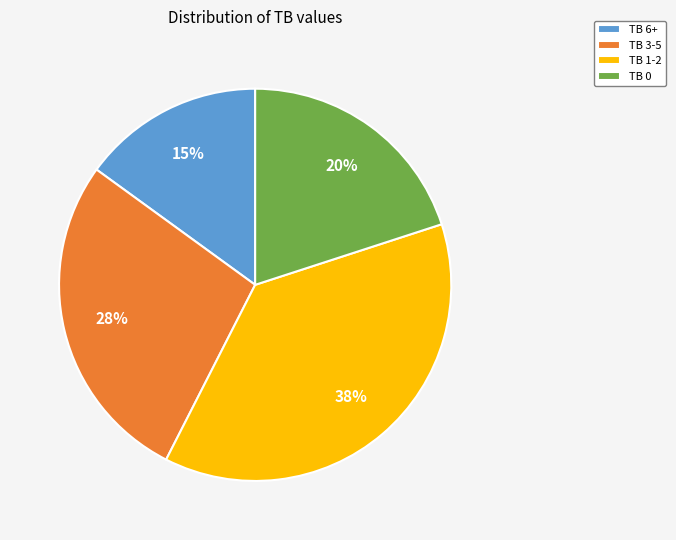

To the nearest percent, what portion does TB 1-2 represent?

37%